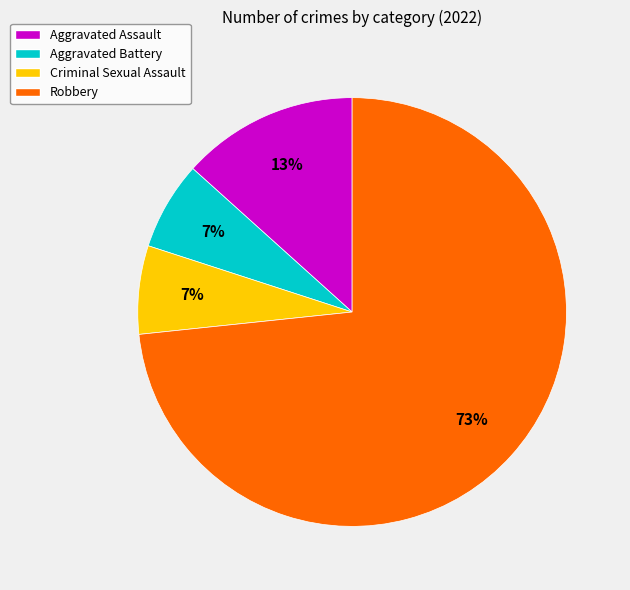

Between Aggravated Assault and Robbery, which is larger?

Robbery